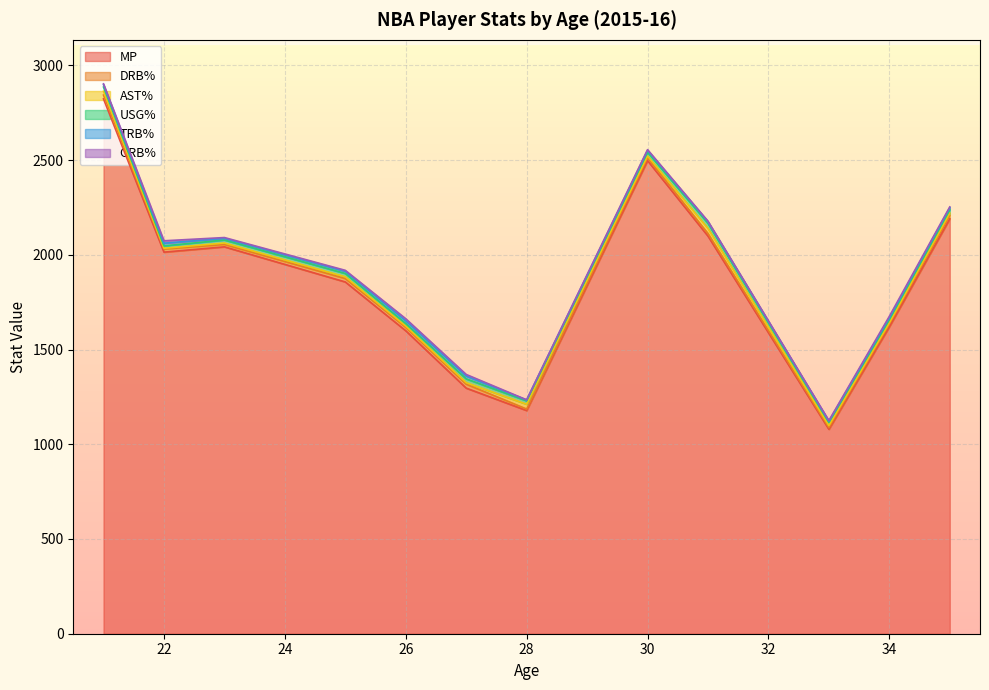

What is the value of the AST% point at the 14th from the left?

5.8